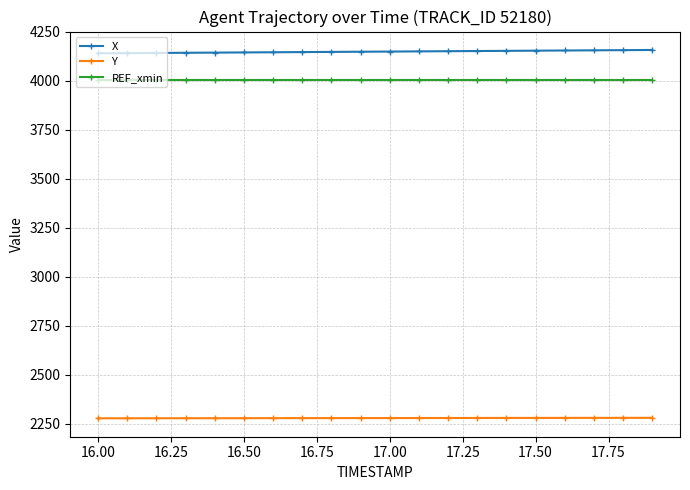

What is the value of the REF_xmin point at the 19th from the left?

4004.5